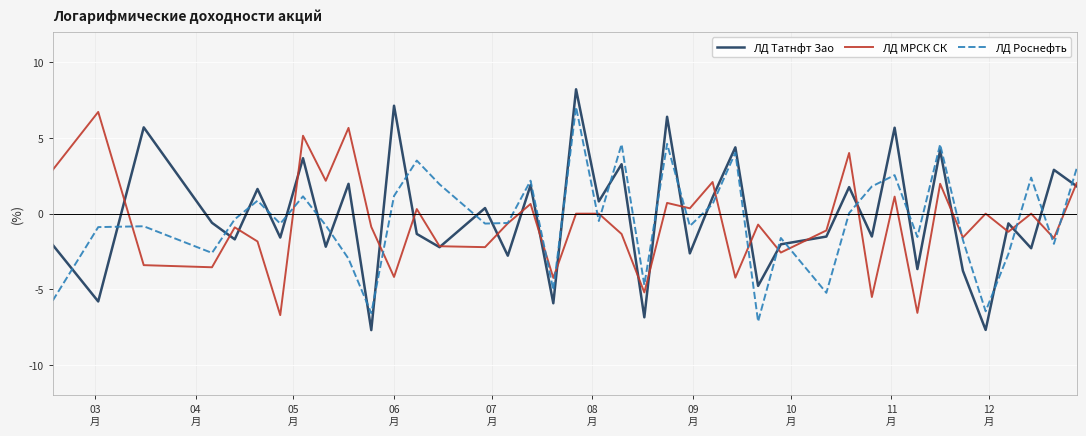

After their last crossing, which series has the higher values: ЛД Татнфт Зао or ЛД МРСК СК?

ЛД МРСК СК